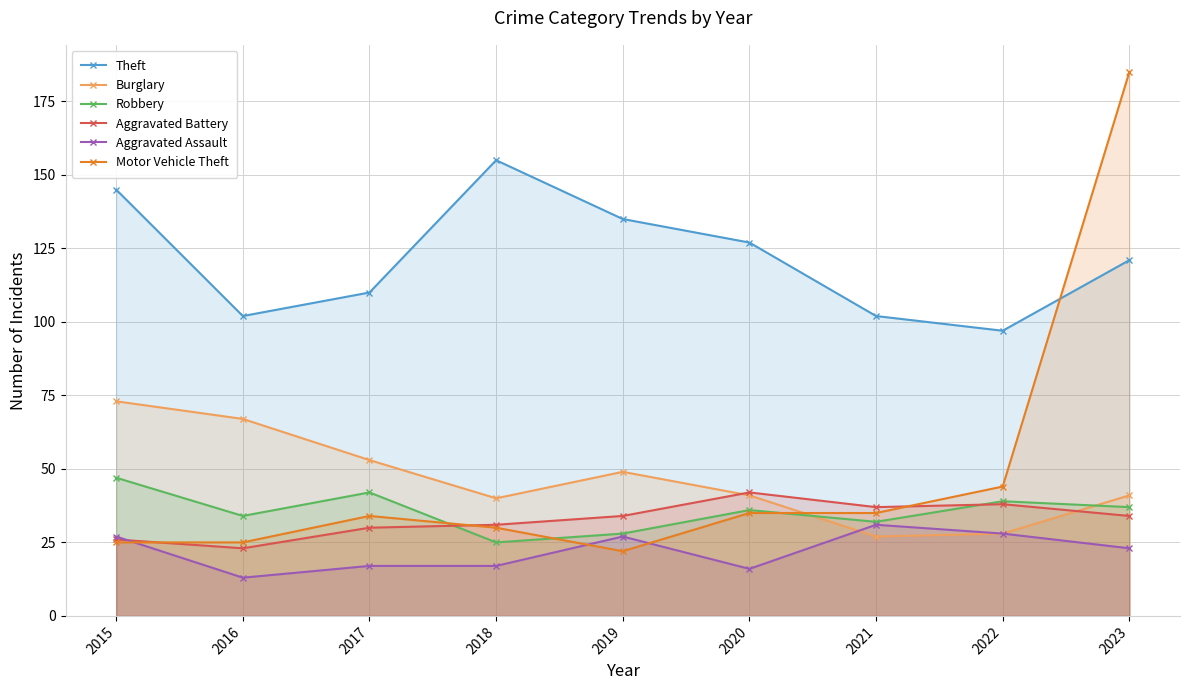

What is the minimum value for Aggravated Battery?

23